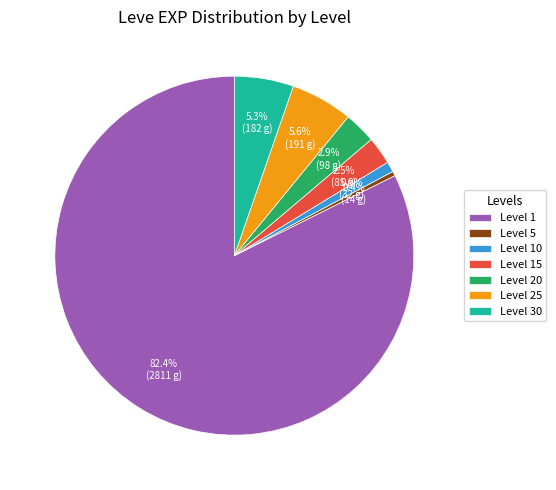

What is the smallest slice in the pie chart?

Level 5